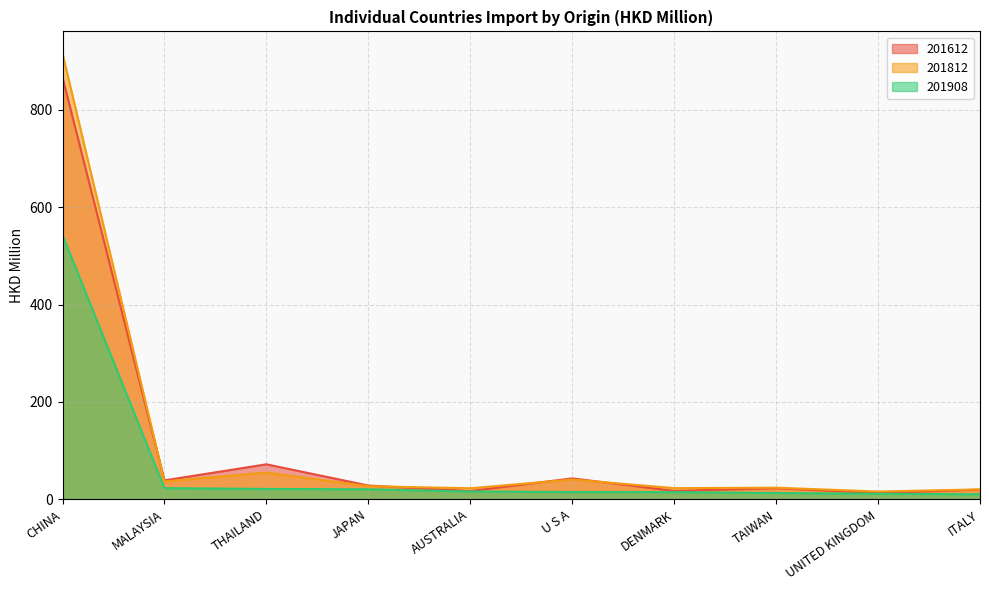

The 201812 series shows 15.8 at UNITED KINGDOM. True or false?

True